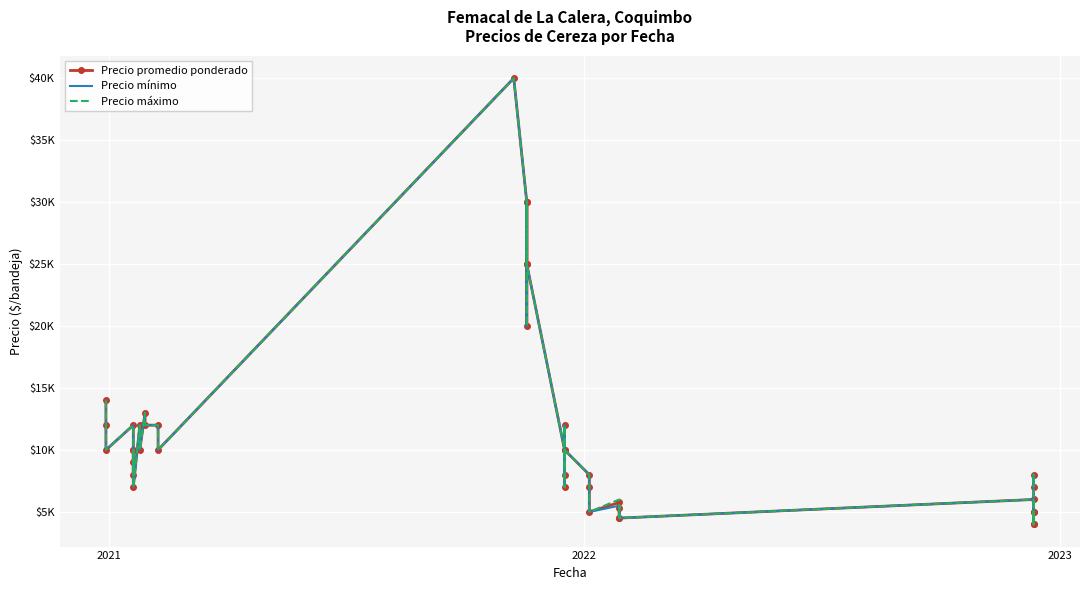

True or false: Precio promedio ponderado and Precio mínimo intersect in this chart.

False